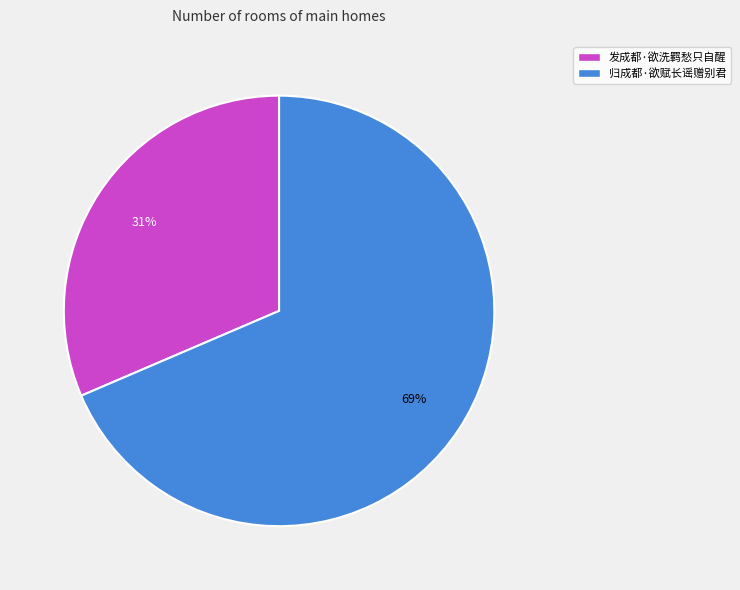

Is the sum of 归成都·欲赋长谣赠别君 and 发成都·欲洗羁愁只自醒 greater than half?

Yes